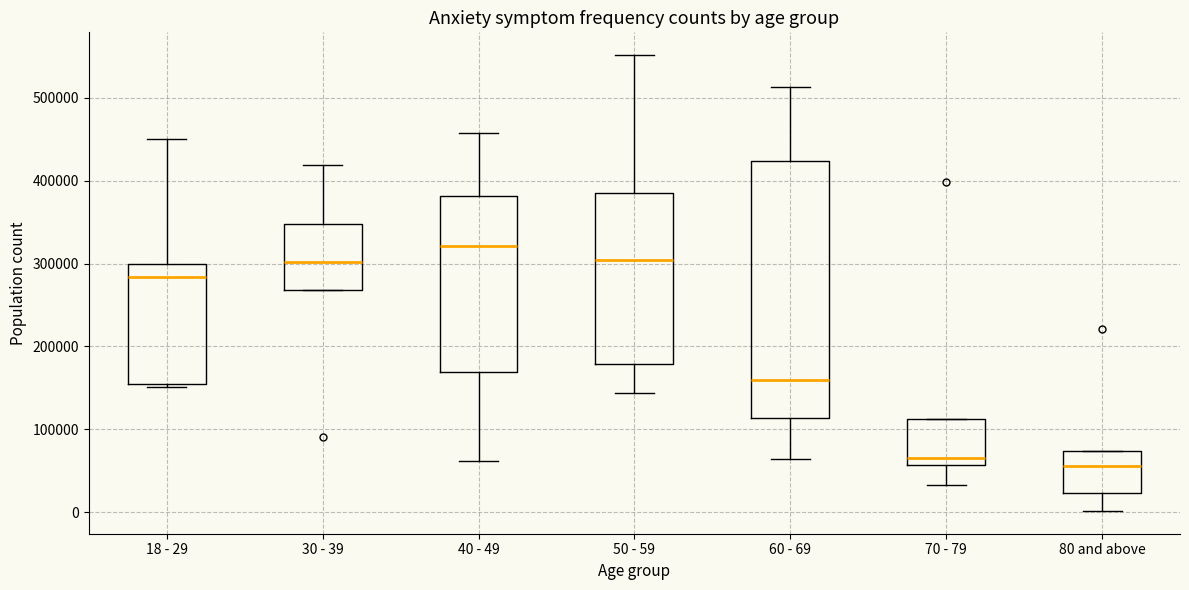

Which box has the highest median line?

40 - 49